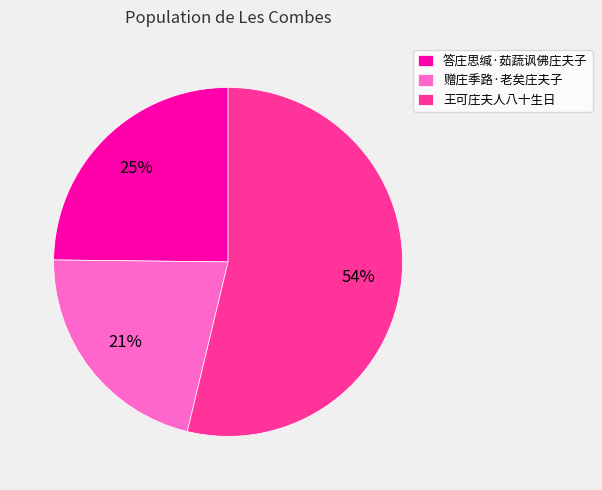

To the nearest percent, what is the average slice percentage?

33%